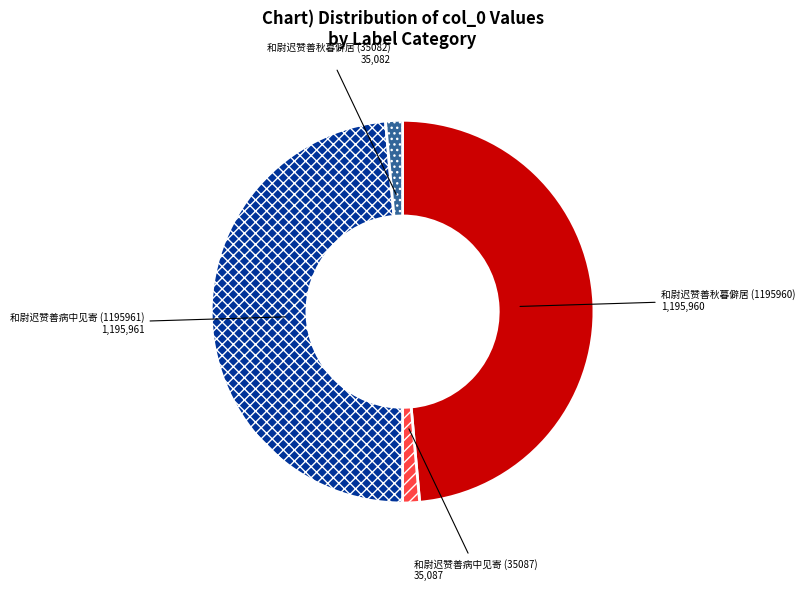

Between 和尉迟赞善秋暮僻居 (35082) and 和尉迟赞善病中见寄 (1195961), which is larger?

和尉迟赞善病中见寄 (1195961)